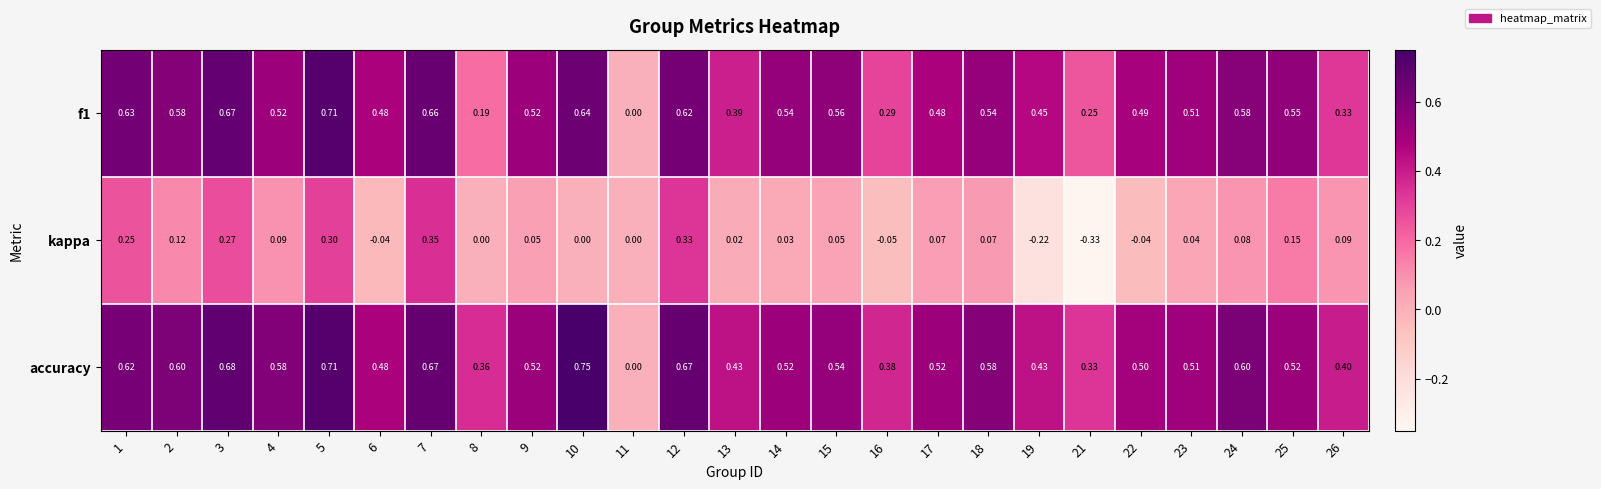

Which series has the largest total across all categories?

accuracy